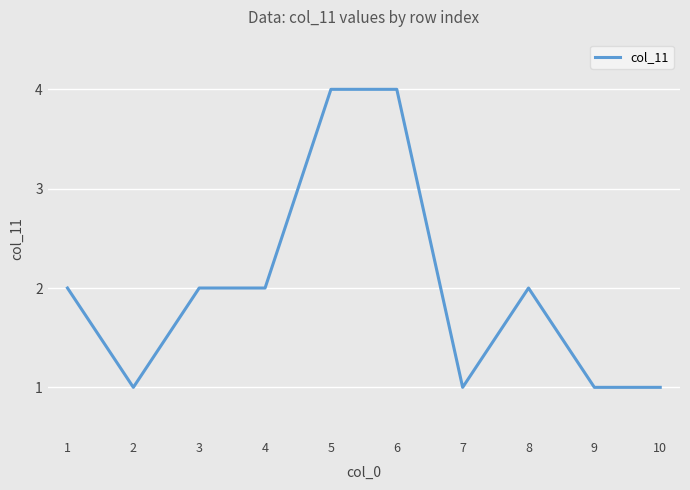

Approximately how many times larger is the value at 7 compared to 2?

1.0